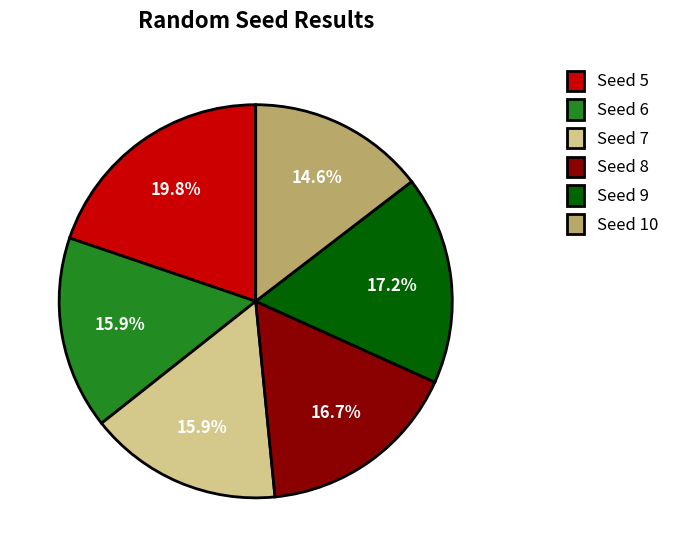

To the nearest percent, what is the difference between the largest and smallest slice percentages?

5%